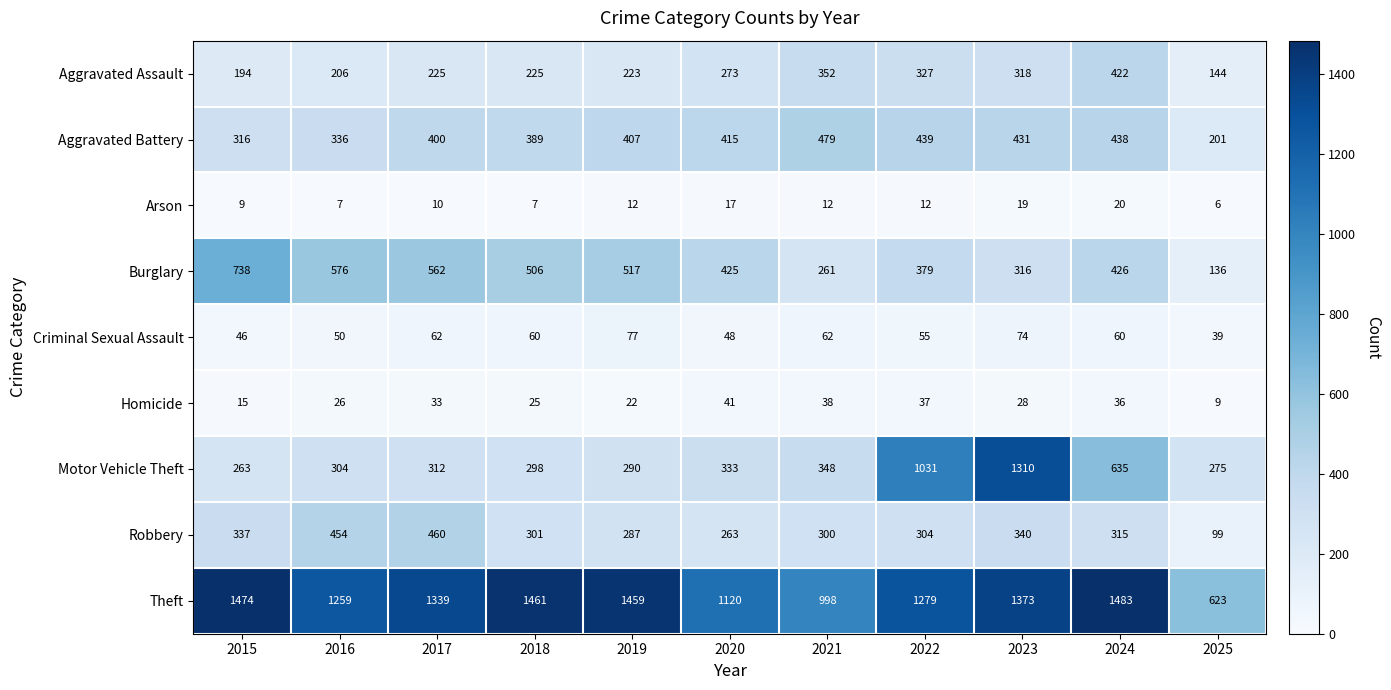

At 2020, list the series in order from smallest to largest.

Arson, Homicide, Criminal Sexual Assault, Robbery, Aggravated Assault, Motor Vehicle Theft, Aggravated Battery, Burglary, Theft